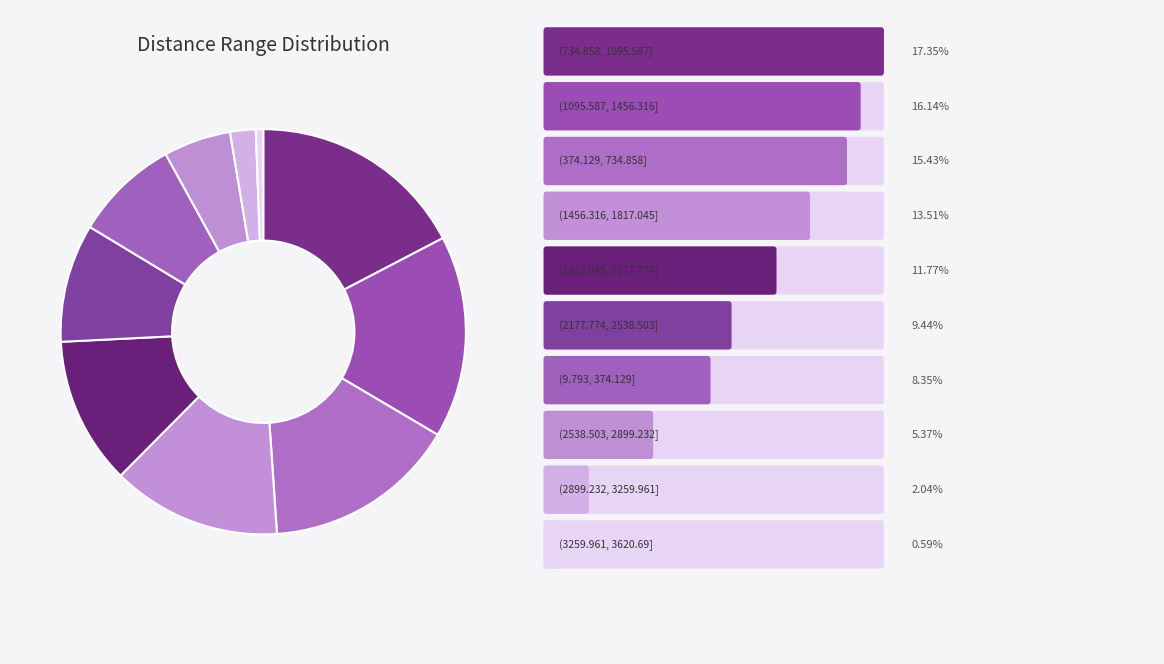

How many segments does this pie chart have?

10